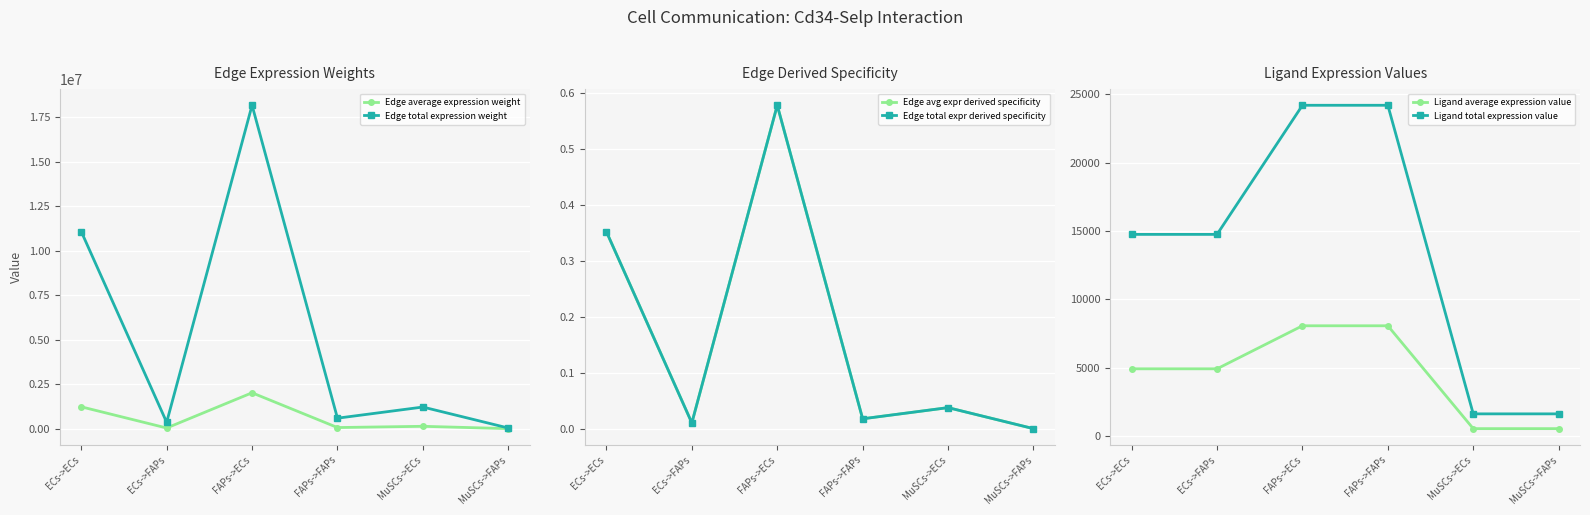

How many interior local valleys does the Edge total expression weight series have?

2